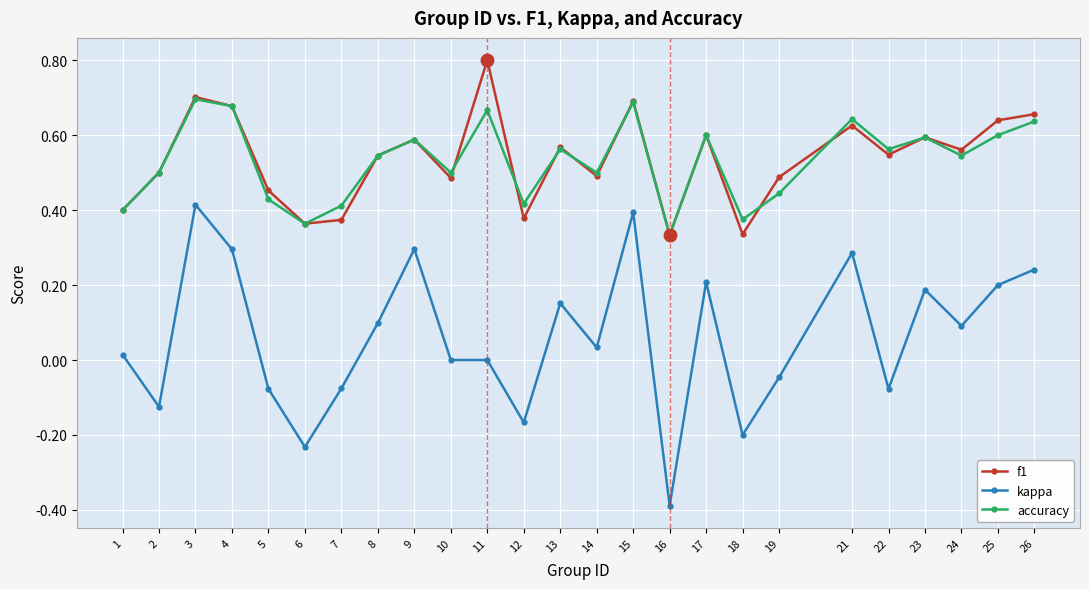

What are all the series names shown in the legend?

f1, kappa, accuracy